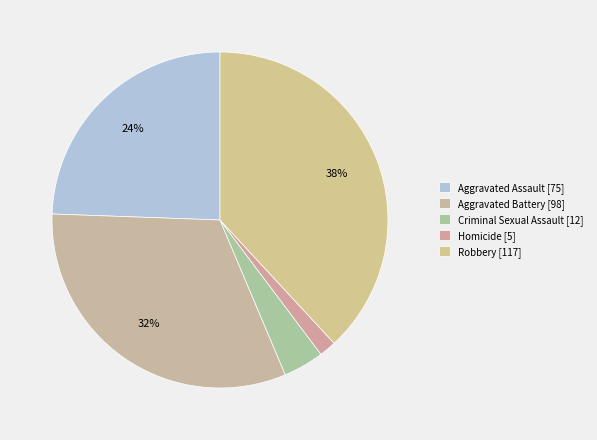

Which category has the smallest portion of the pie?

Homicide